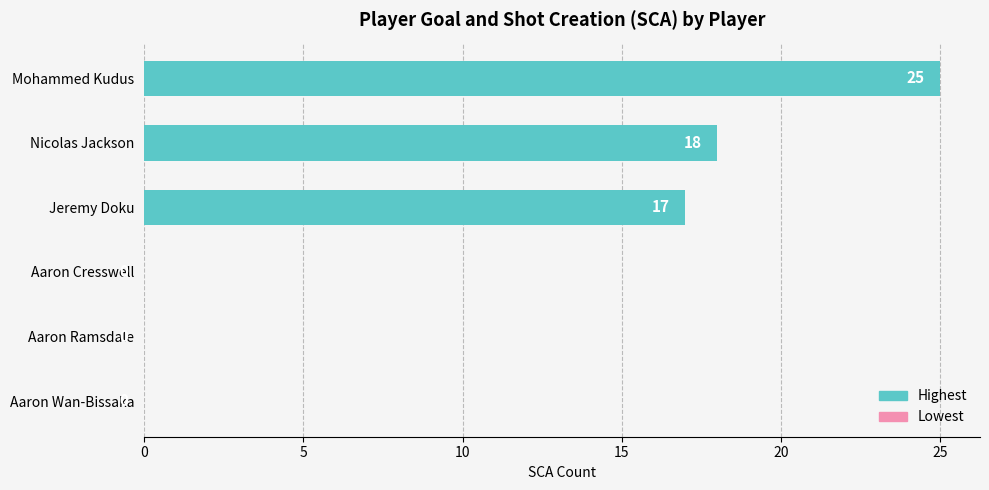

What is the sum of all values?

60